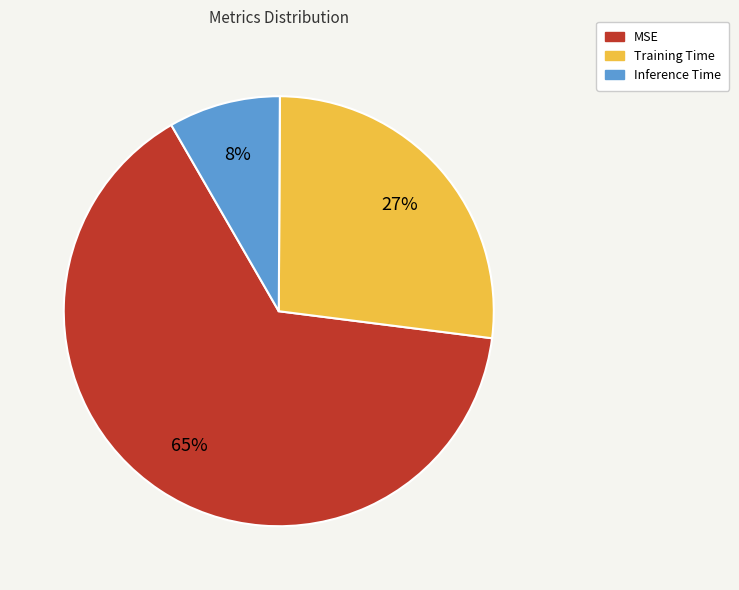

How many segments does this pie chart have?

3